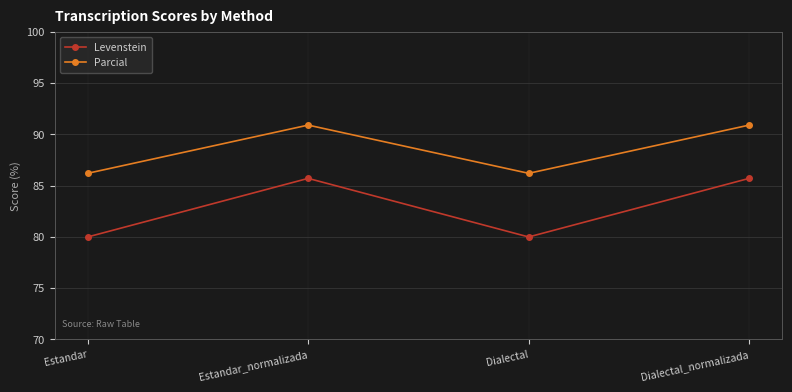

Reading left to right, list all the values displayed in this chart.

Levenstein: Estandar=80.0	Estandar_normalizada=85.7	Dialectal=80.0	Dialectal_normalizada=85.7
Parcial: Estandar=86.2	Estandar_normalizada=90.9	Dialectal=86.2	Dialectal_normalizada=90.9